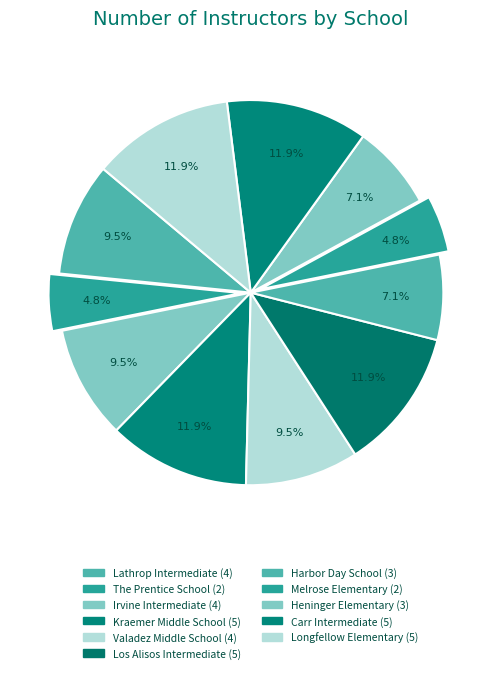

What is the total percentage of Harbor Day School and Lathrop Intermediate?

16.7%